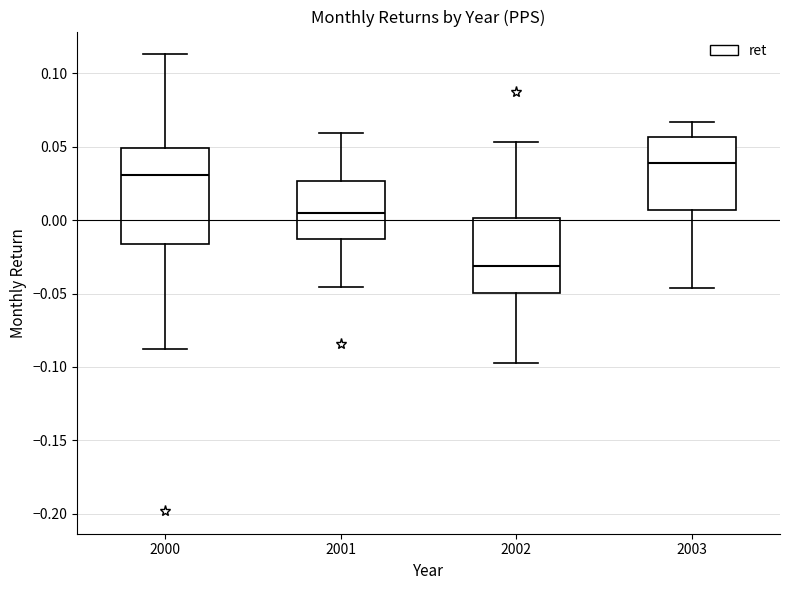

Which box has the highest median line?

2003